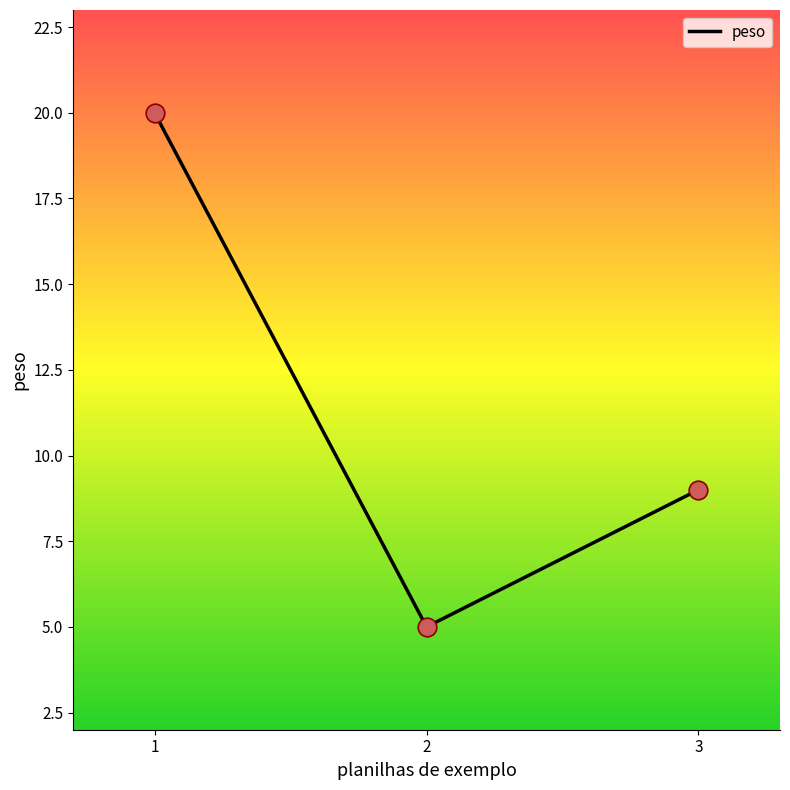

What is the change in value from 1 to 2?

-15